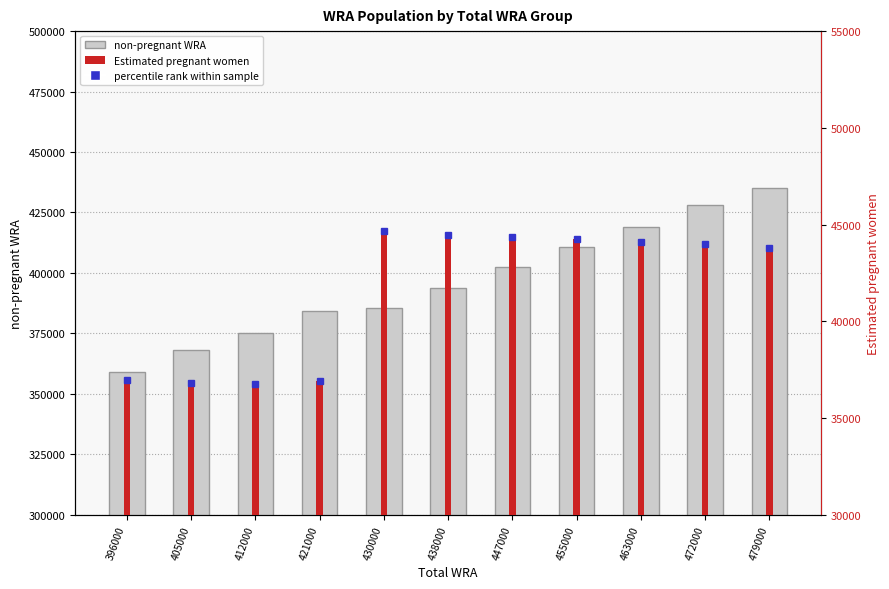

Which label corresponds to the largest value in the chart?

479000